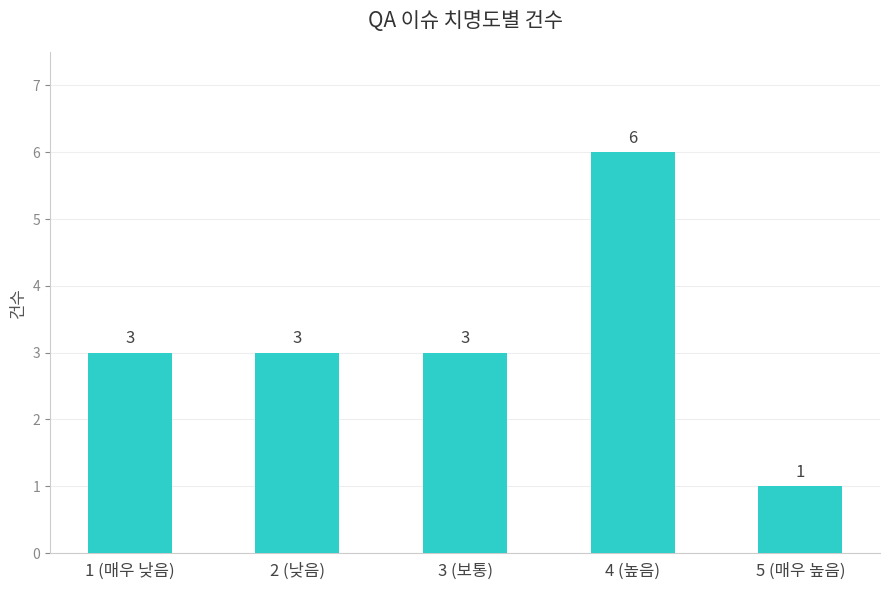

What is the ratio of the value at 1 (매우 낮음) to the value at 5 (매우 높음)?

3.0